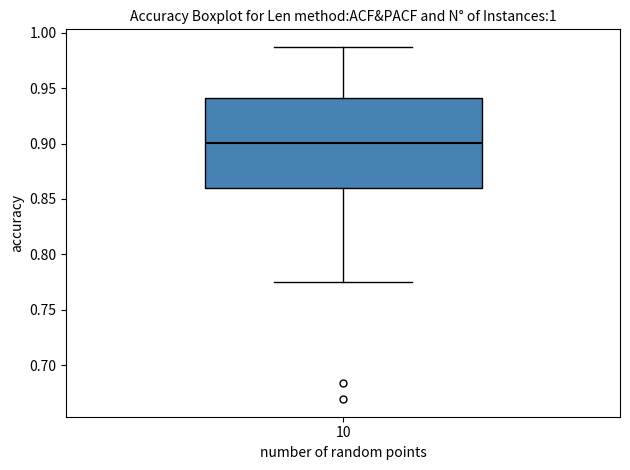

Where does the upper whisker of the box at x = 10 end on the y-axis? The values are not printed on the chart, so give them approximately, as read against the axis.

0.985